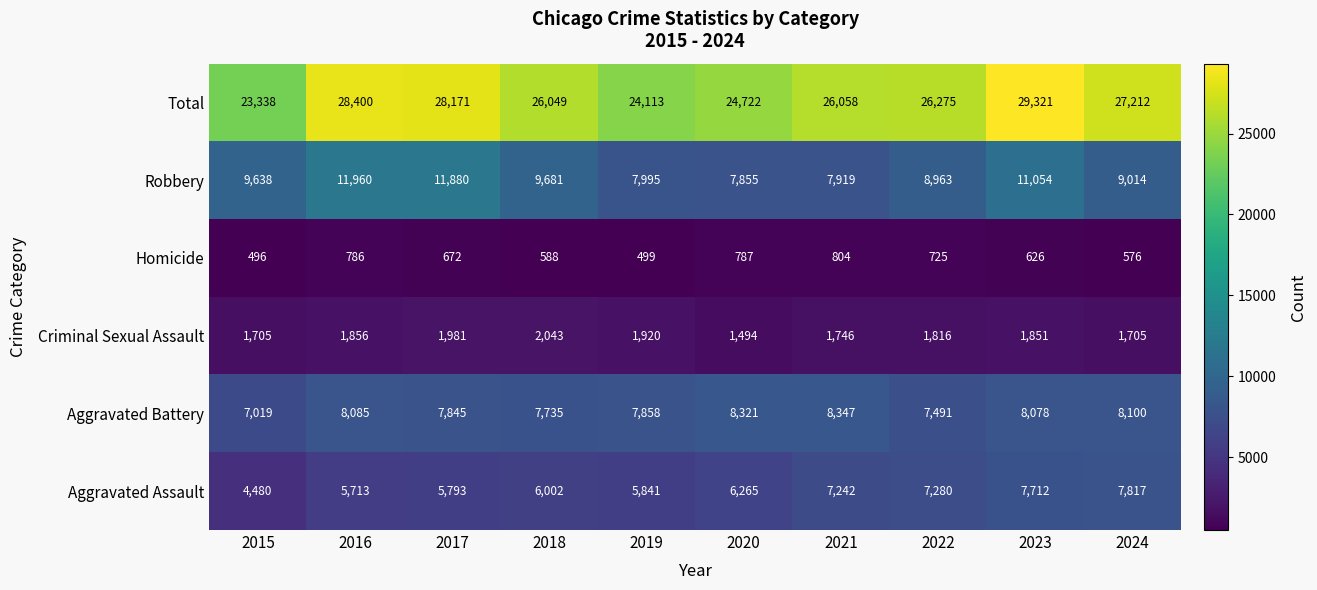

At which label does Homicide reach its minimum?

2015